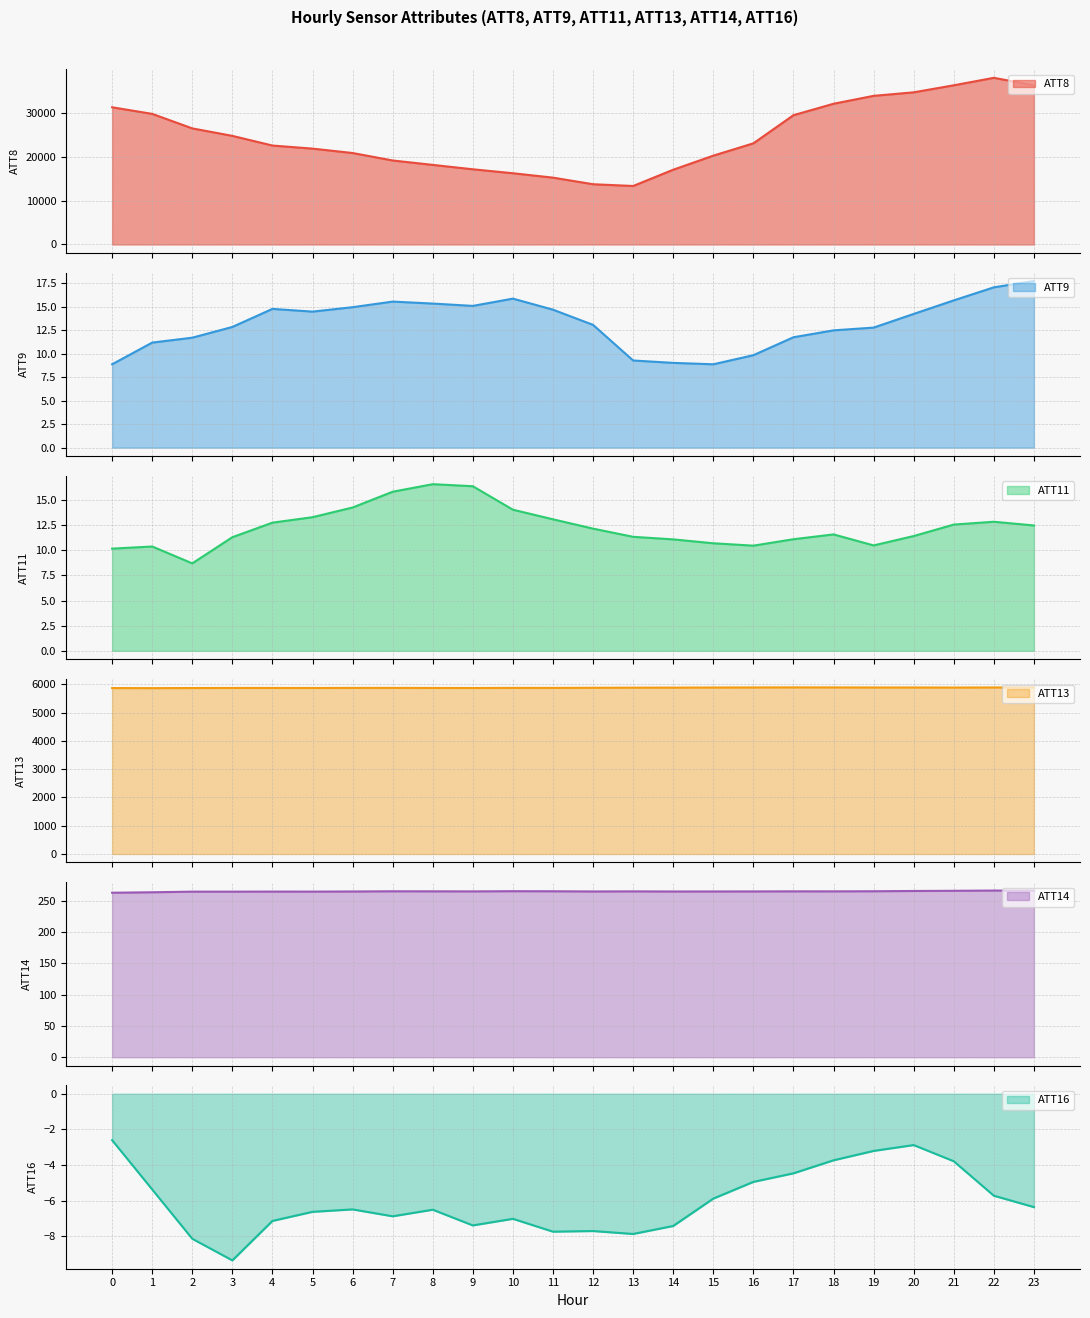

Which series has the widest spread of values?

ATT8